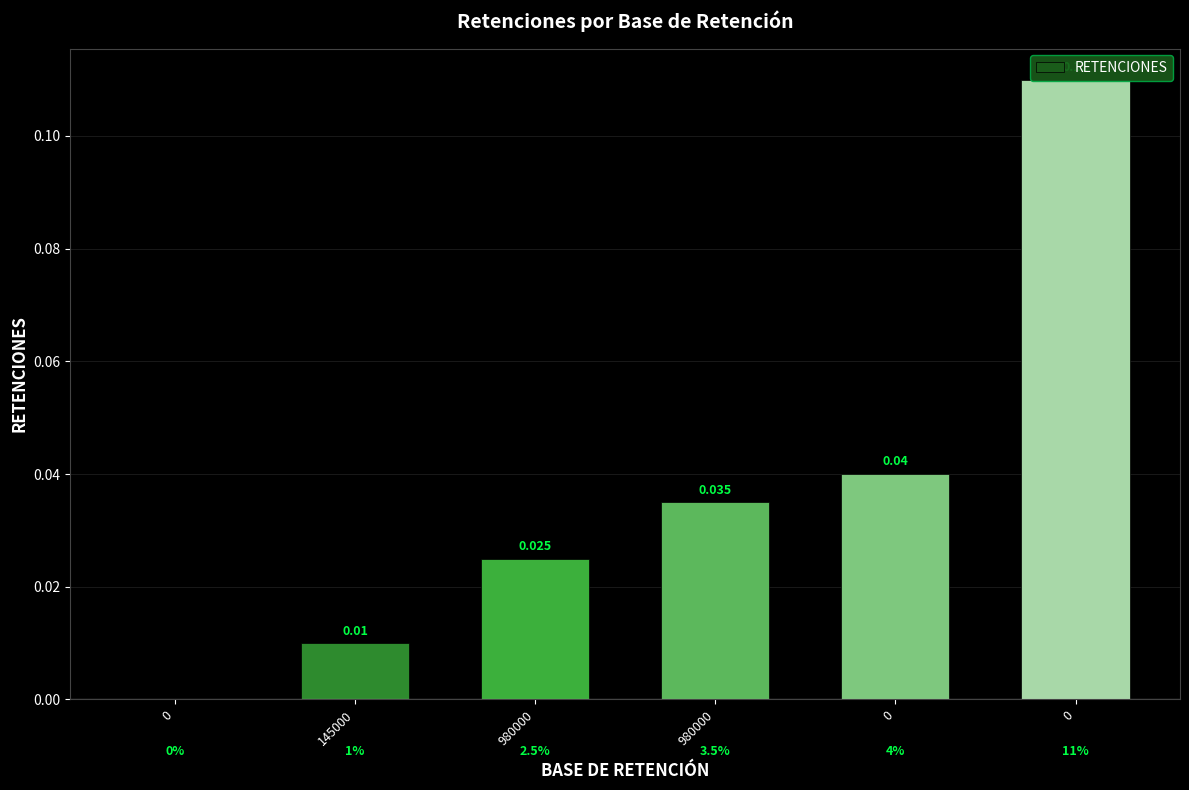

True or false: the data shows 0.0 at 0.

True